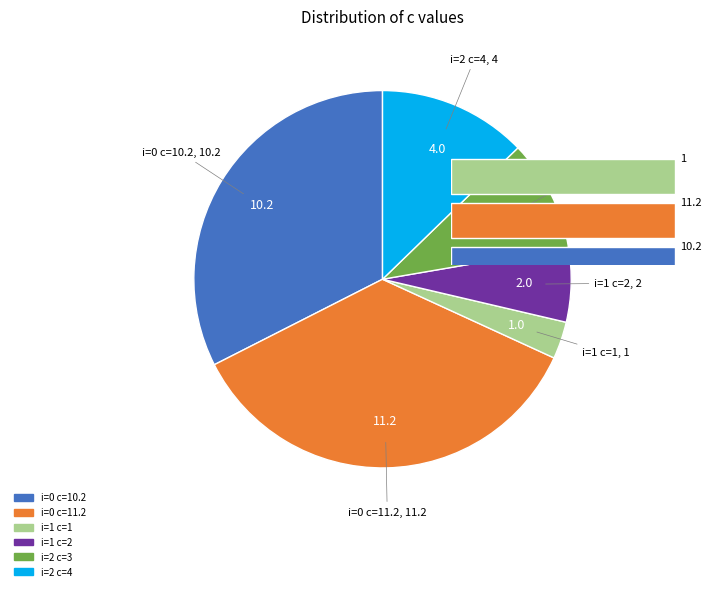

To the nearest percent, what is the difference between the largest and smallest slice percentages?

32%